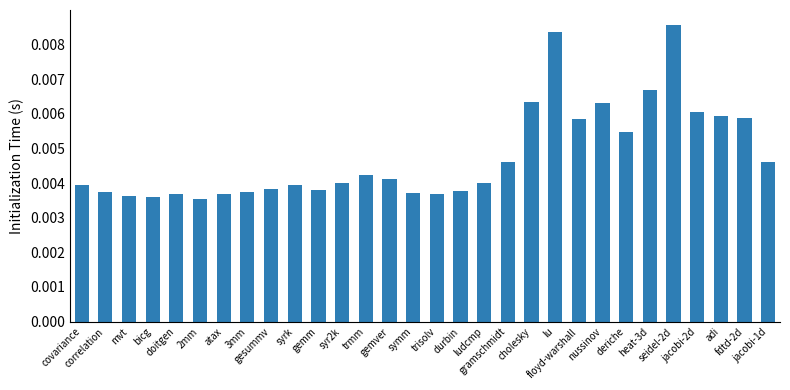

Does the chart contain any negative values?

No